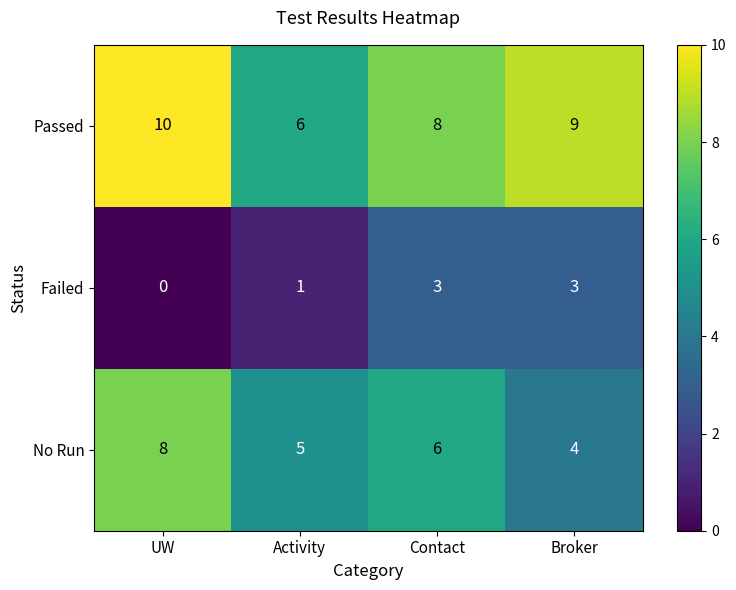

Rank the series by their average value, from lowest to highest.

Failed, No Run, Passed